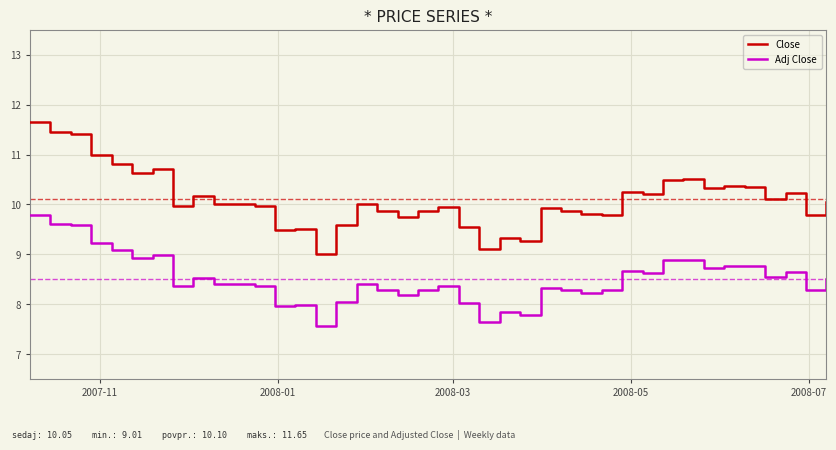

True or false: Adj Close and Close intersect in this chart.

False